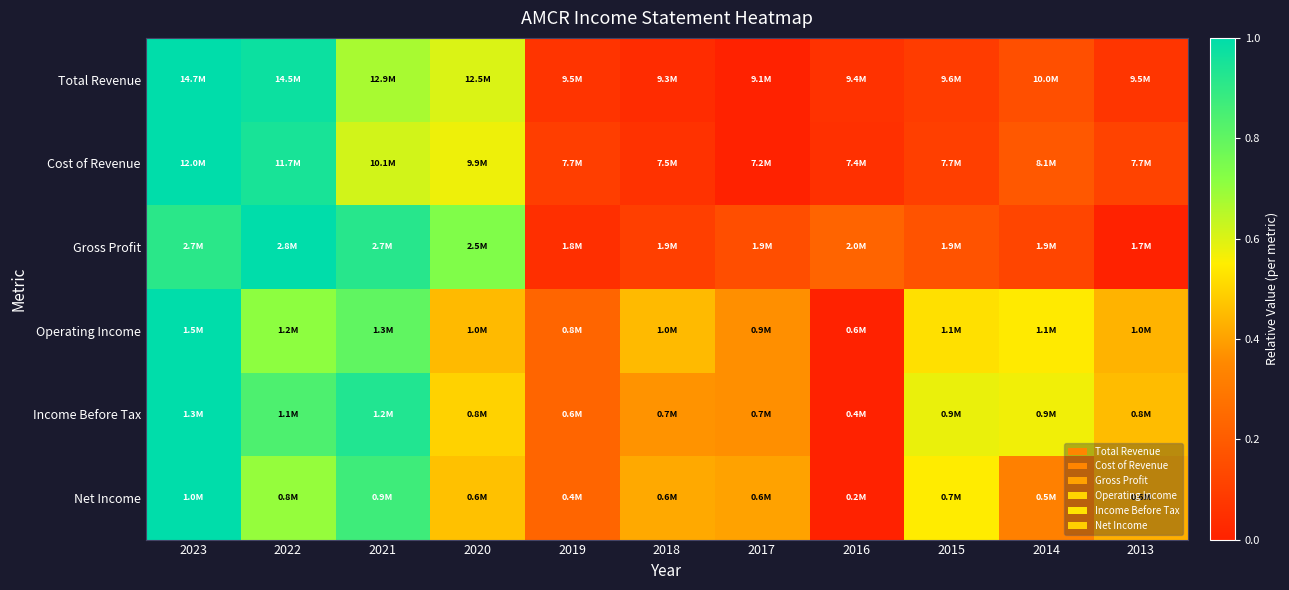

Reading left to right, extract all data points from this chart.

Total Revenue: 2023=1.0	2022=1.0	2021=0.7	2020=0.6	2019=0.1	2018=0.0	2017=0.0	2016=0.1	2015=0.1	2014=0.2	2013=0.1
Cost of Revenue: 2023=1.0	2022=0.9	2021=0.6	2020=0.6	2019=0.1	2018=0.1	2017=0.0	2016=0.0	2015=0.1	2014=0.2	2013=0.1
Gross Profit: 2023=0.9	2022=1.0	2021=0.9	2020=0.7	2019=0.0	2018=0.1	2017=0.2	2016=0.2	2015=0.2	2014=0.1	2013=0.0
Operating Income: 2023=1.0	2022=0.7	2021=0.8	2020=0.4	2019=0.2	2018=0.4	2017=0.4	2016=0.0	2015=0.5	2014=0.5	2013=0.4
Income Before Tax: 2023=1.0	2022=0.8	2021=0.9	2020=0.5	2019=0.2	2018=0.4	2017=0.4	2016=0.0	2015=0.6	2014=0.6	2013=0.5
Net Income: 2023=1.0	2022=0.7	2021=0.9	2020=0.5	2019=0.2	2018=0.4	2017=0.4	2016=0.0	2015=0.5	2014=0.3	2013=0.4